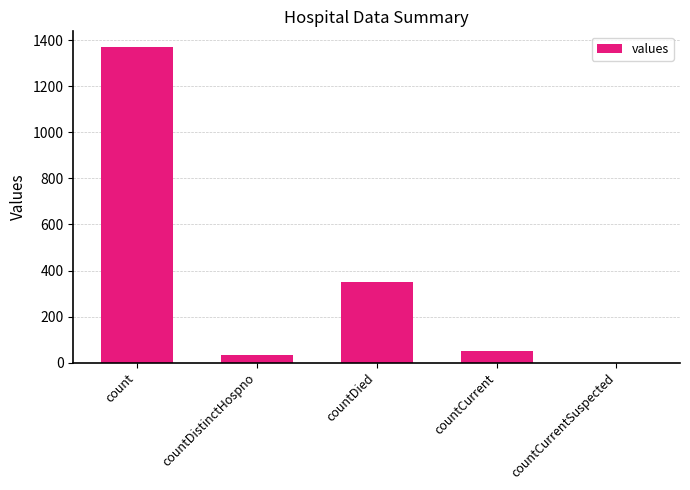

Between count and countCurrentSuspected, which is larger?

count